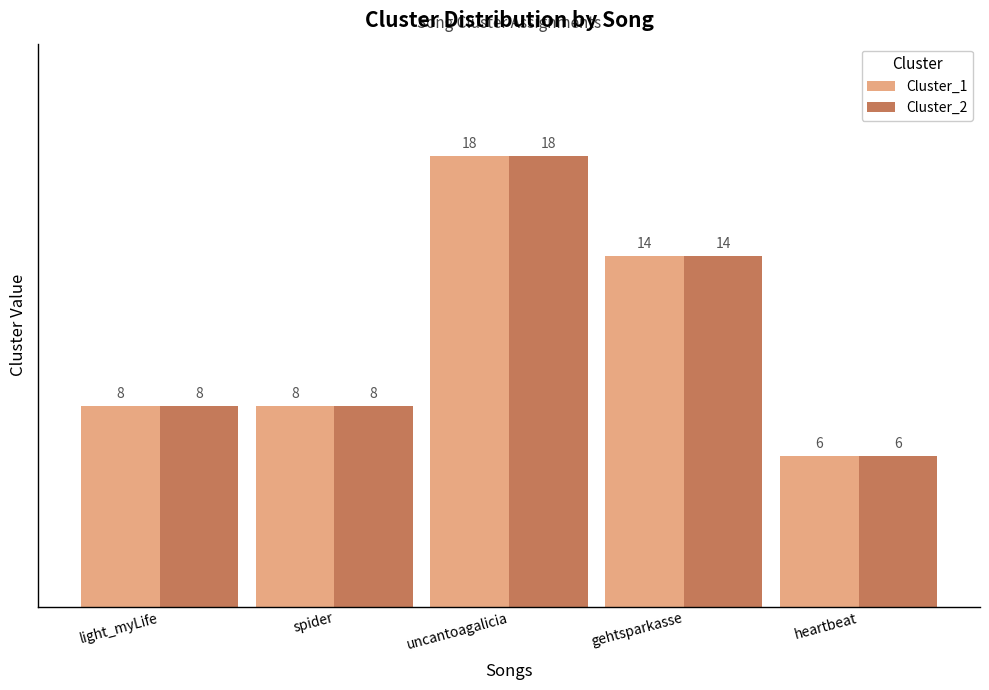

What is the total value across all series at light_myLife?

16